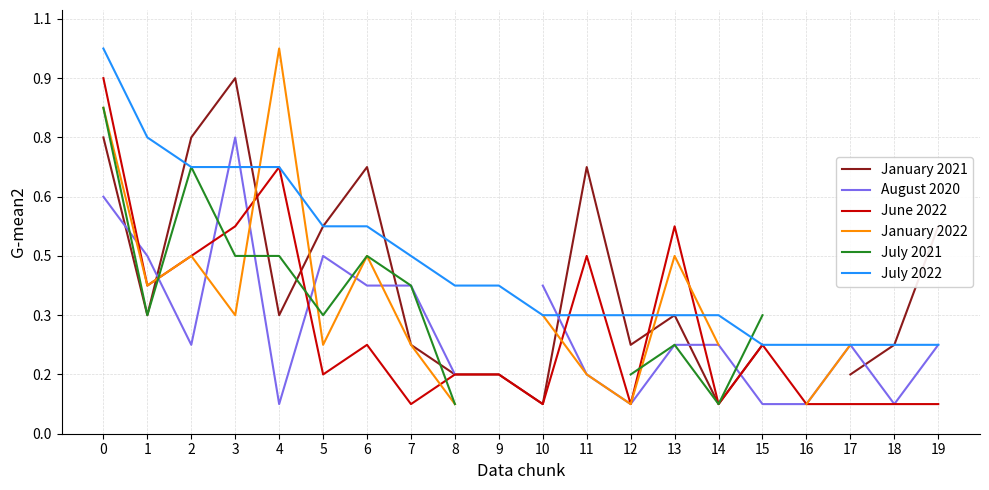

Where do July 2021 and July 2022 first cross each other?

14 and 15